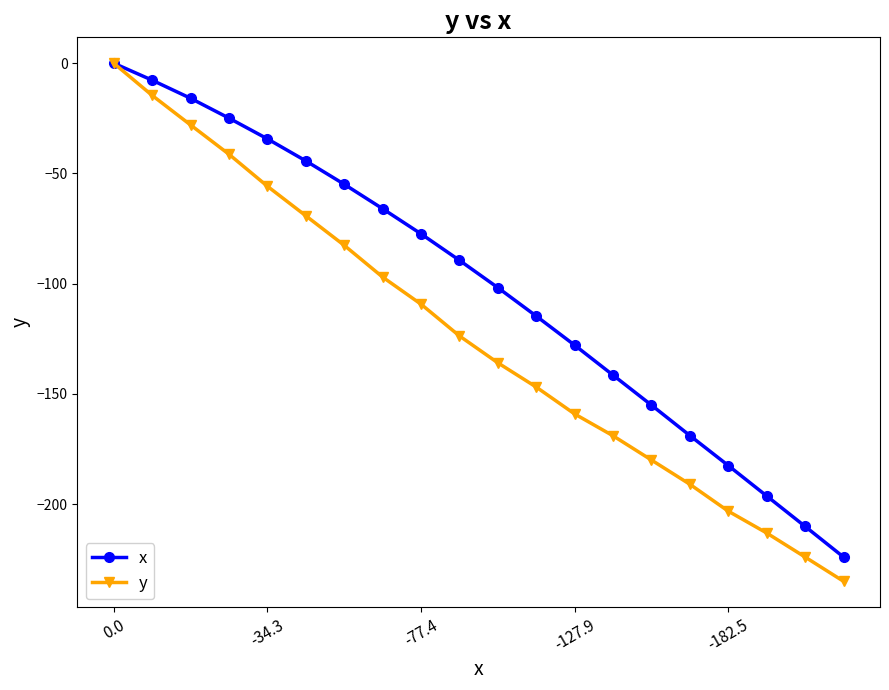

Is this an area chart (filled region under the line)?

No